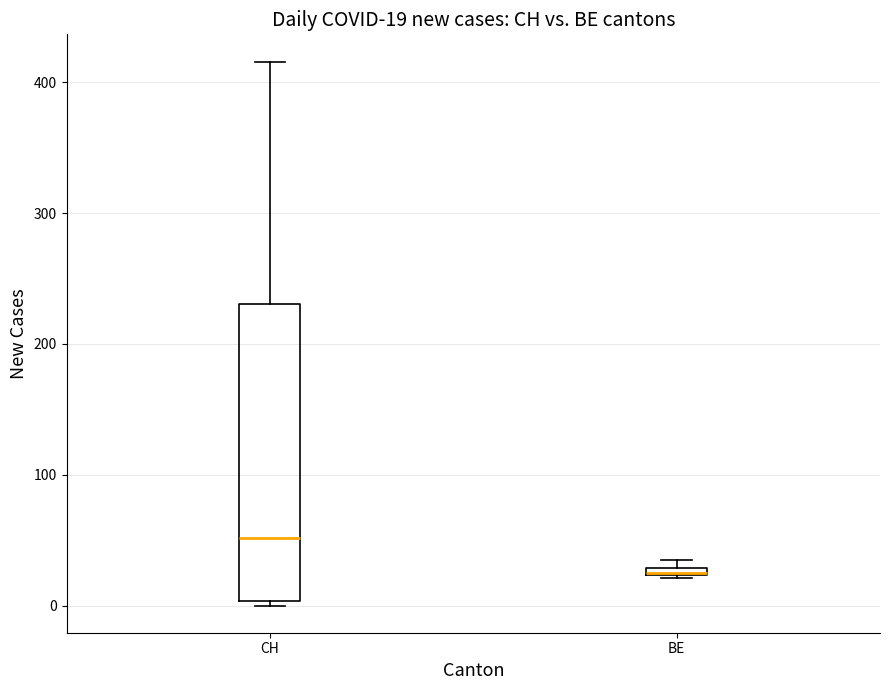

Comparing the boxes themselves (not the whiskers), which one is the tallest?

CH